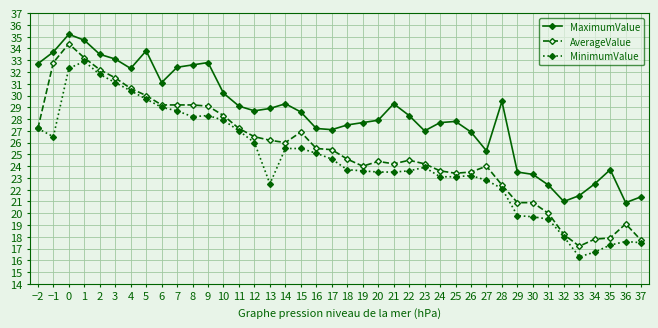

What is the difference between the maximum and minimum values in the MaximumValue series?

14.3